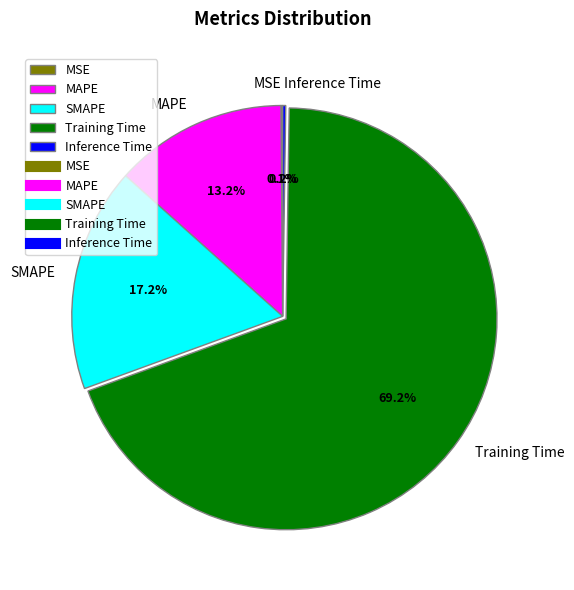

Which slice is the largest?

Training Time